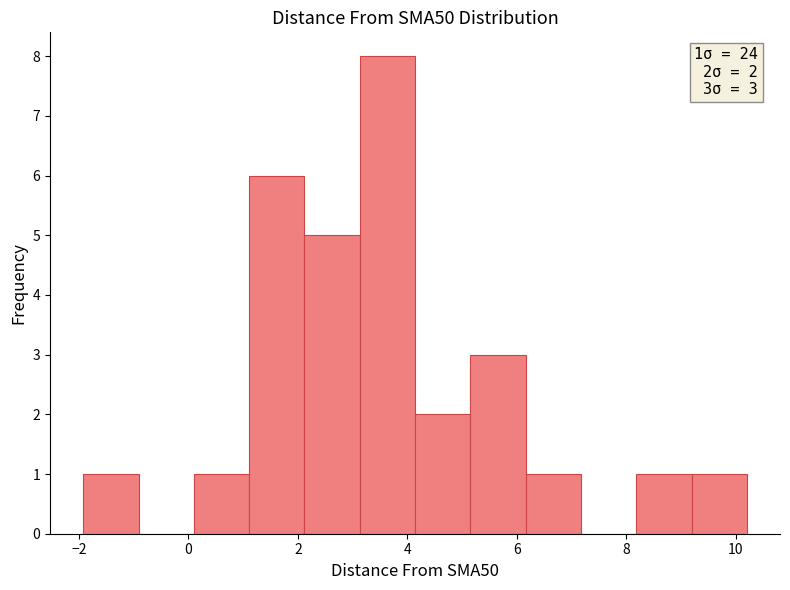

Over which range of the x-axis is the bar tallest?

3.2 to 4.2